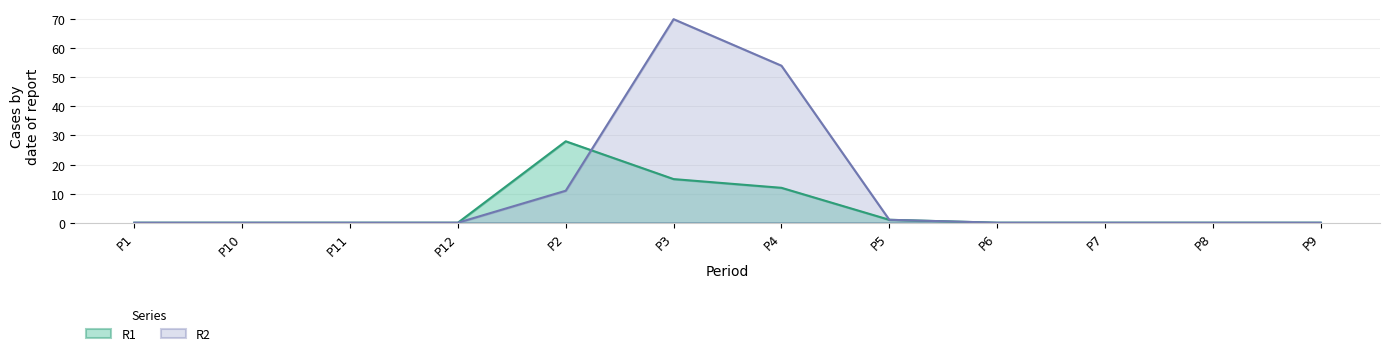

Which label corresponds to the largest value in the chart?

P3